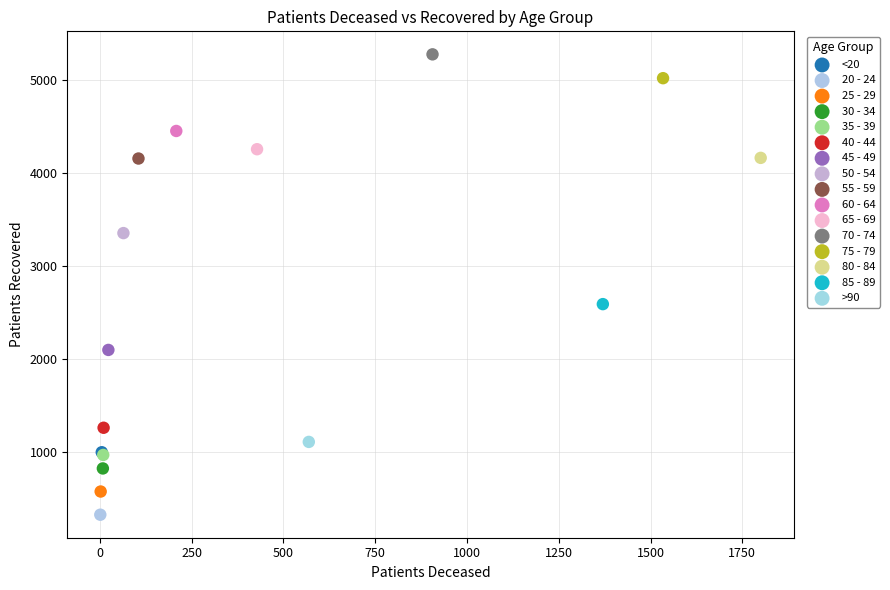

What are all the series names shown in the legend?

<20, 20 - 24, 25 - 29, 30 - 34, 35 - 39, 40 - 44, 45 - 49, 50 - 54, 55 - 59, 60 - 64, 65 - 69, 70 - 74, 75 - 79, 80 - 84, 85 - 89, >90